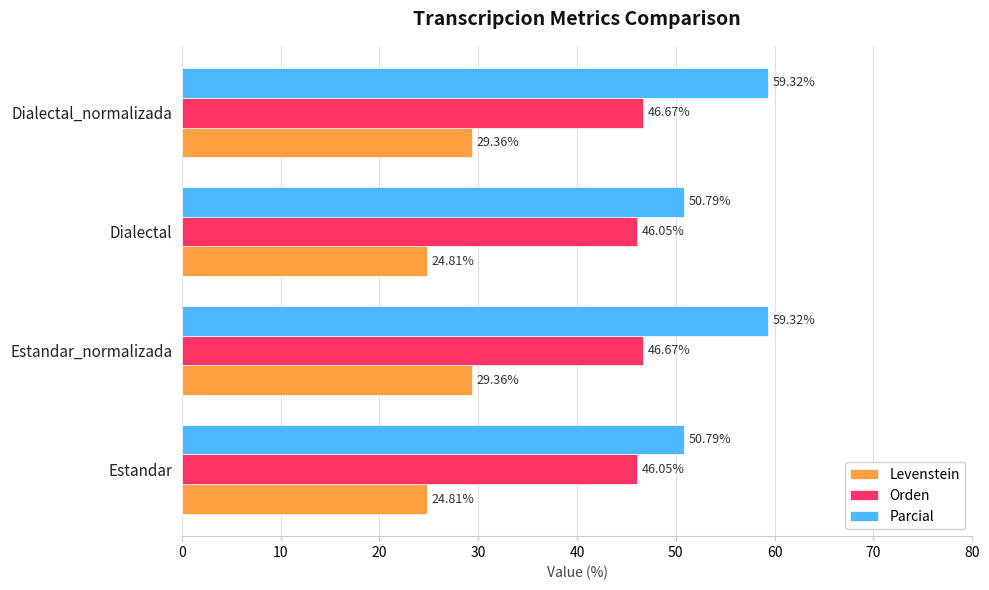

Which series has the largest total across all categories?

Parcial